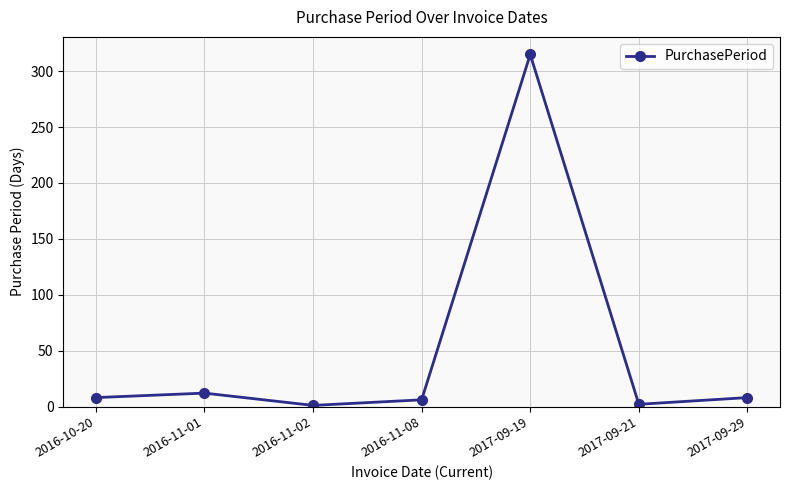

What position from the left is 2016-11-01?

2